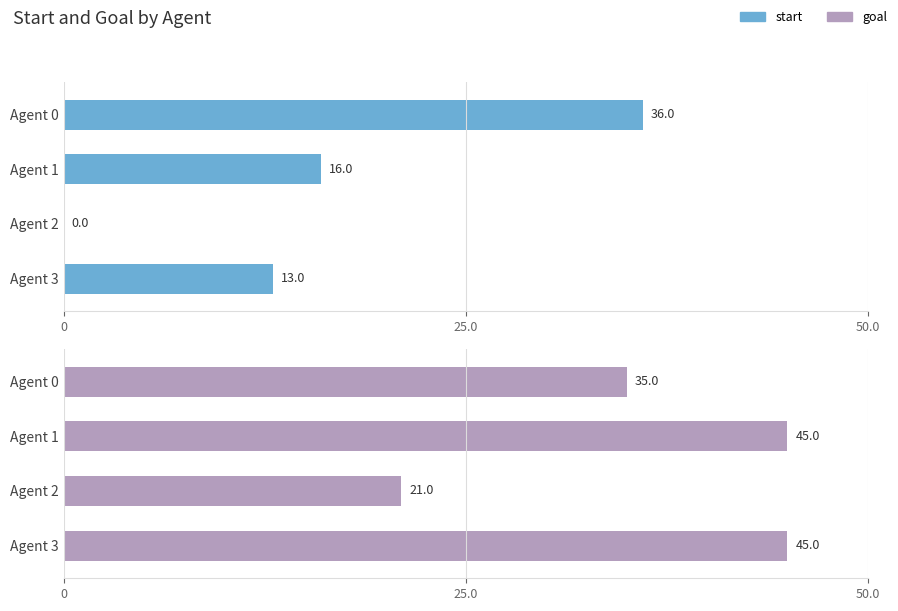

How many data points in start are less than 16?

2